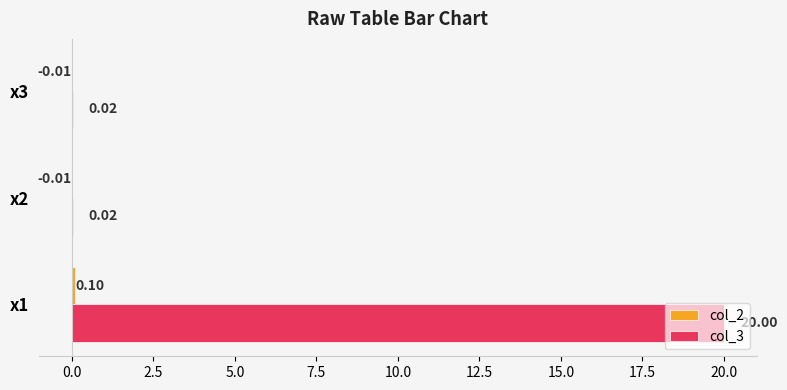

Which series has the largest total across all categories?

col_3